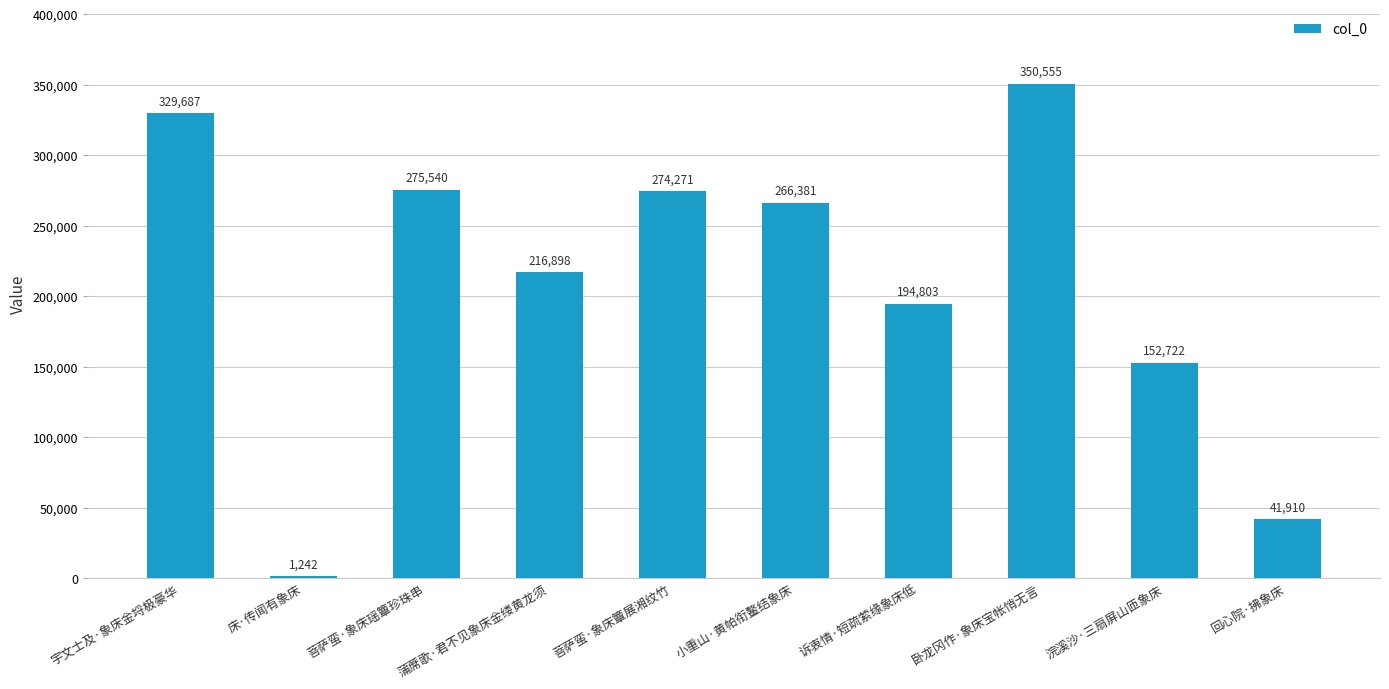

What is the difference between the second highest and minimum values?

328445